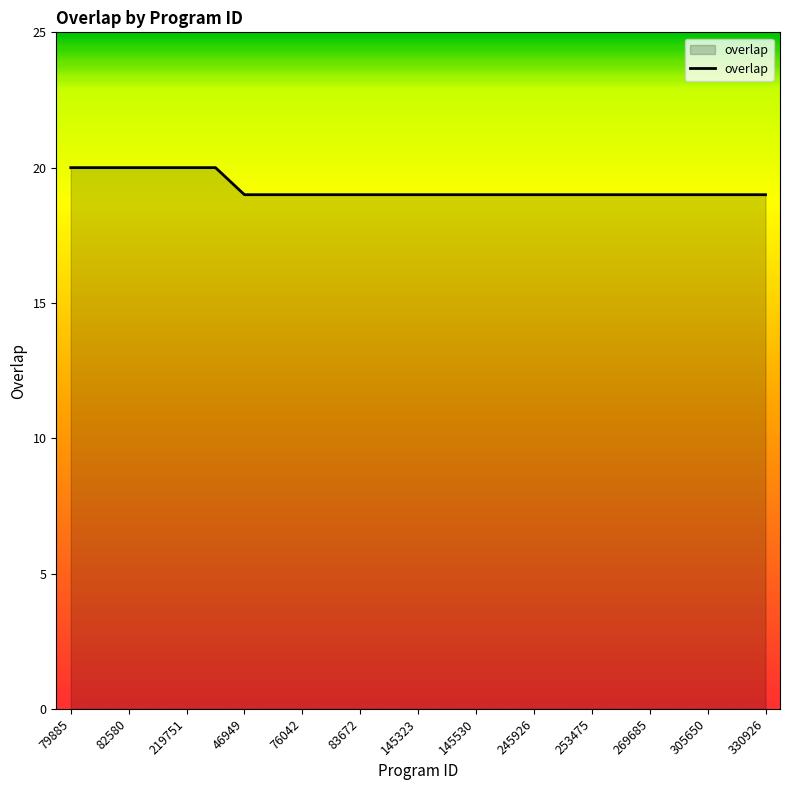

What is the maximum value shown in the chart?

20